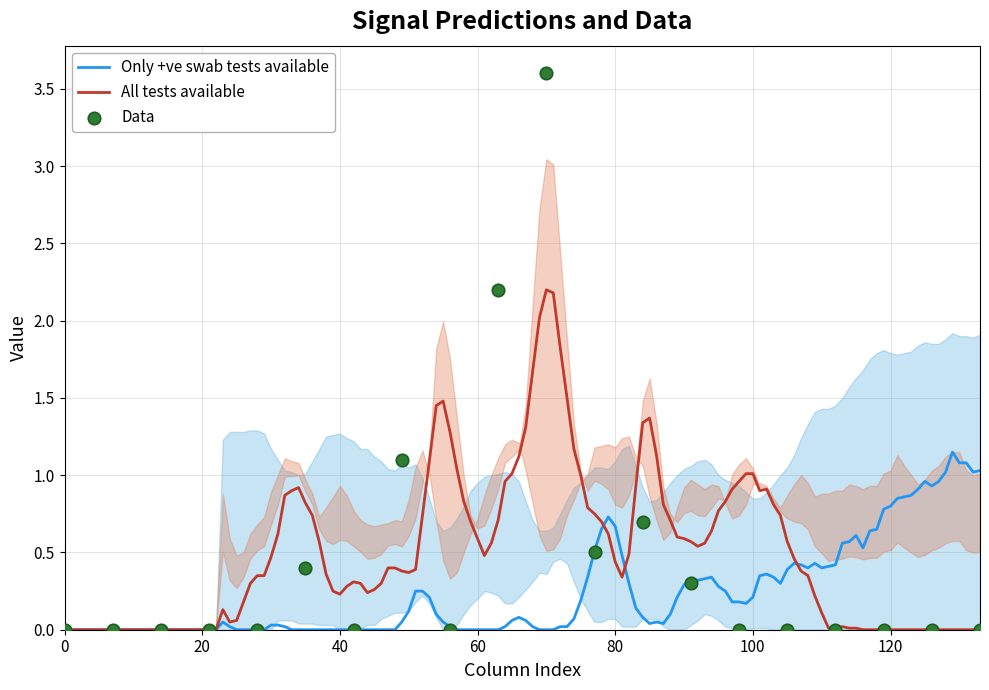

The Only +ve swab tests available series shows 0.0 at 0. True or false?

True